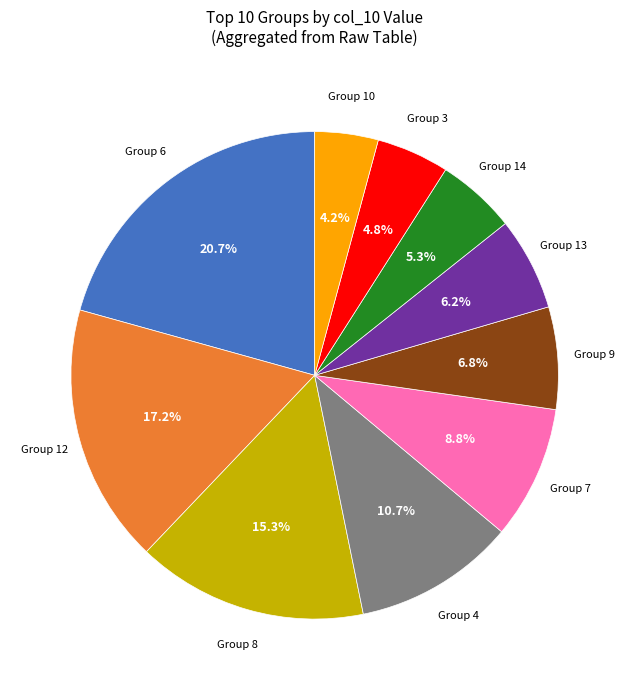

Does any single category account for the majority?

No